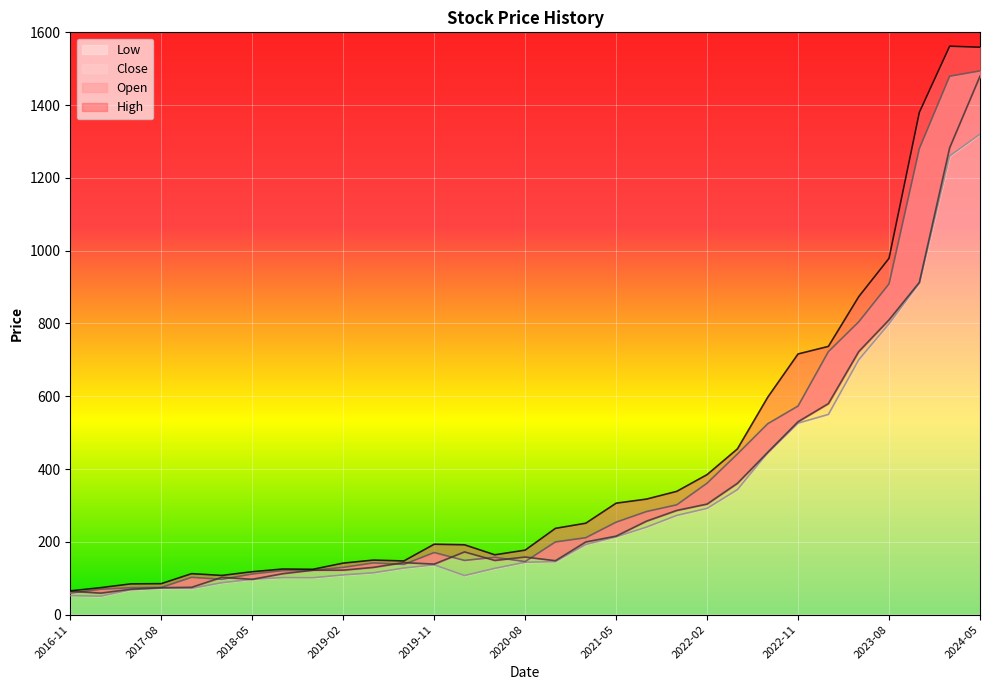

True or false: Open and Low cross at least once.

False